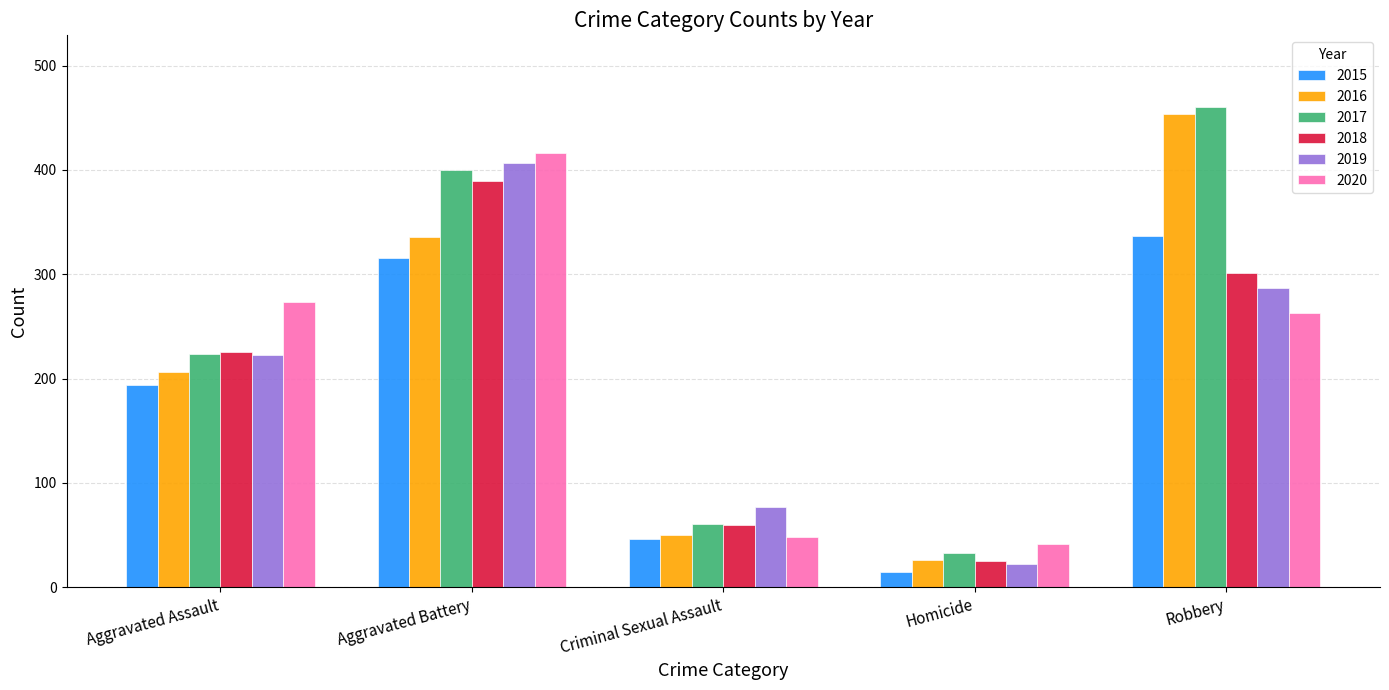

What is the approximate value of 2020 at Criminal Sexual Assault?

48